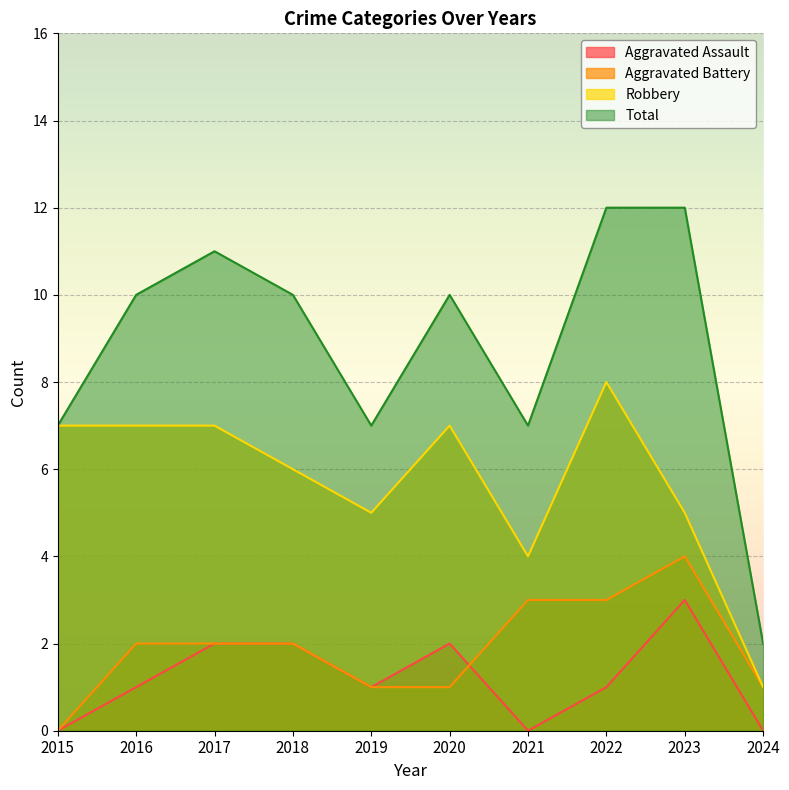

List the labels in order of Robbery value, largest first.

2022, 2015, 2016, 2017, 2020, 2018, 2019, 2023, 2021, 2024